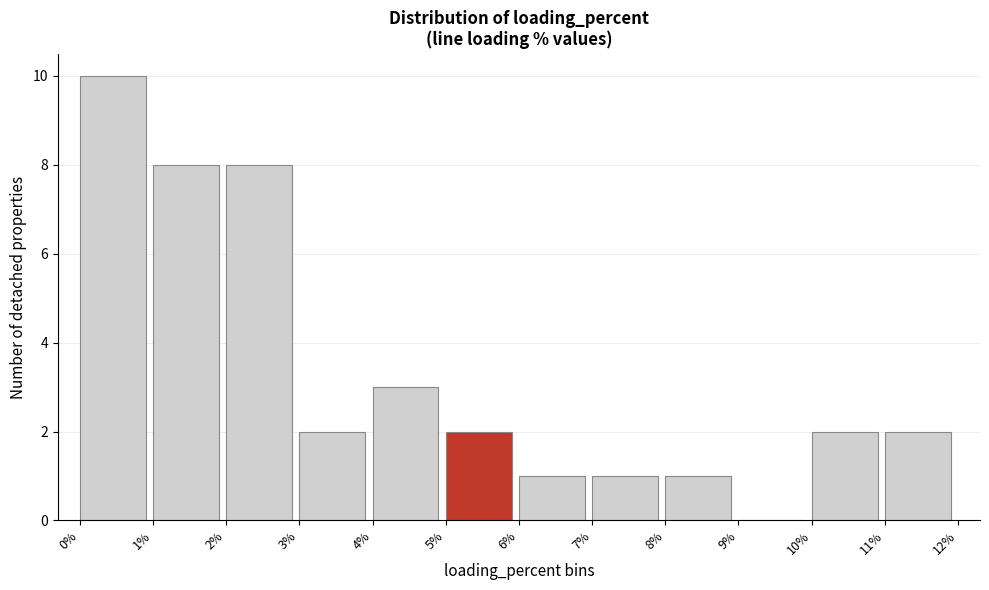

Reading left to right, transcribe this chart: for each bar, give the range it covers on the x-axis and its height. The values are not printed on the chart, so give them approximately, as read against the axis.

0% to 1%: 10
1% to 2%: 8
2% to 3%: 8
3% to 4%: 2
4% to 5%: 3
5% to 6%: 2
6% to 7%: 1
7% to 8%: 1
8% to 9%: 1
9% to 10%: 0
10% to 11%: 2
11% to 12%: 2